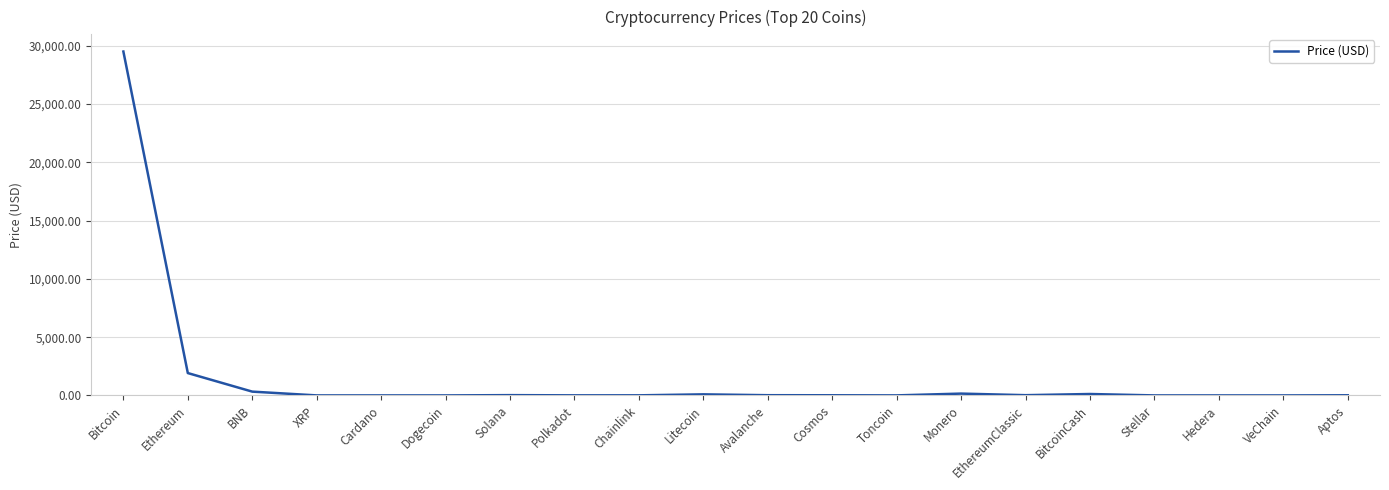

Does the chart display data point markers on the line(s)?

No